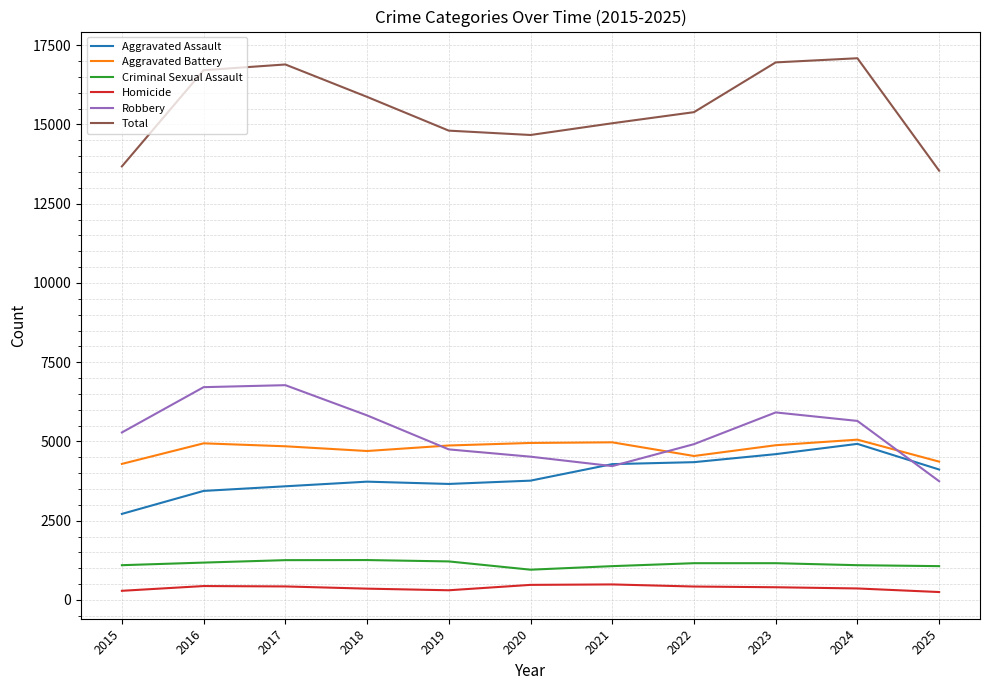

True or false: Total and Aggravated Battery intersect in this chart.

False